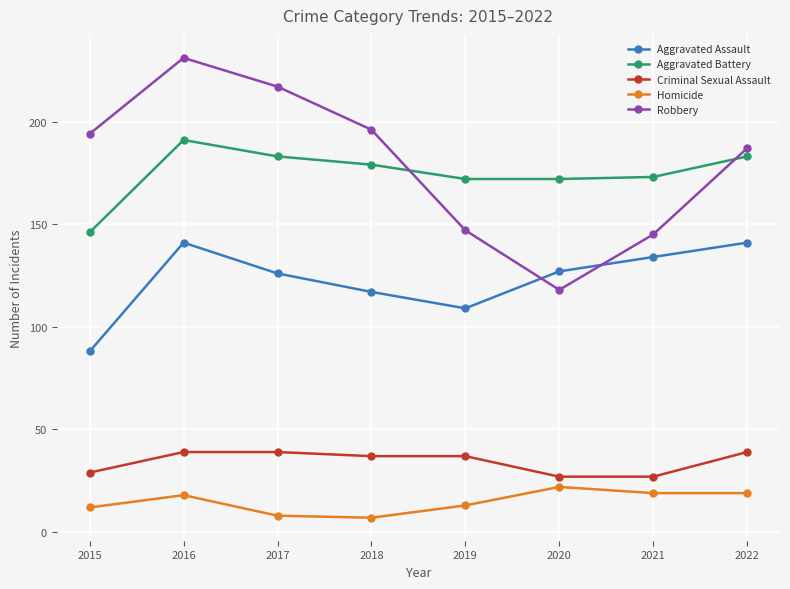

In Aggravated Battery, how many points are higher than both neighbors (excluding endpoints)?

1